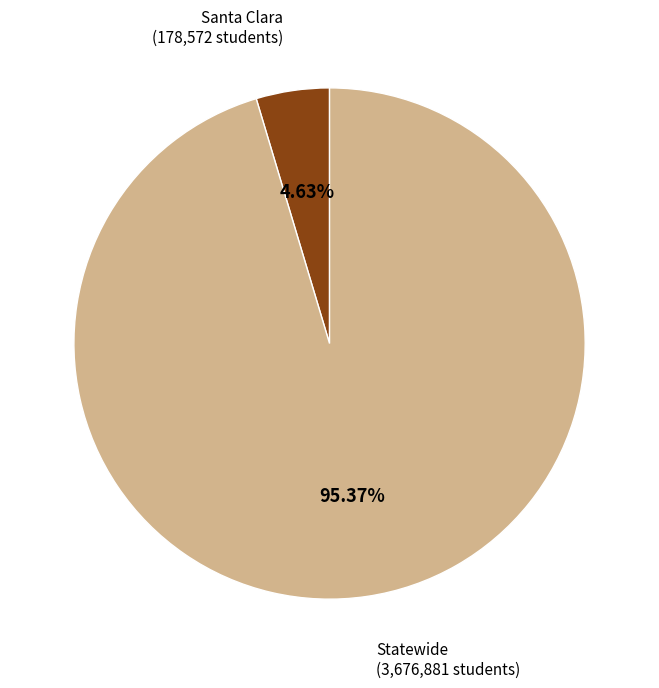

The Statewide slice represents 86% of the pie. True or false?

False